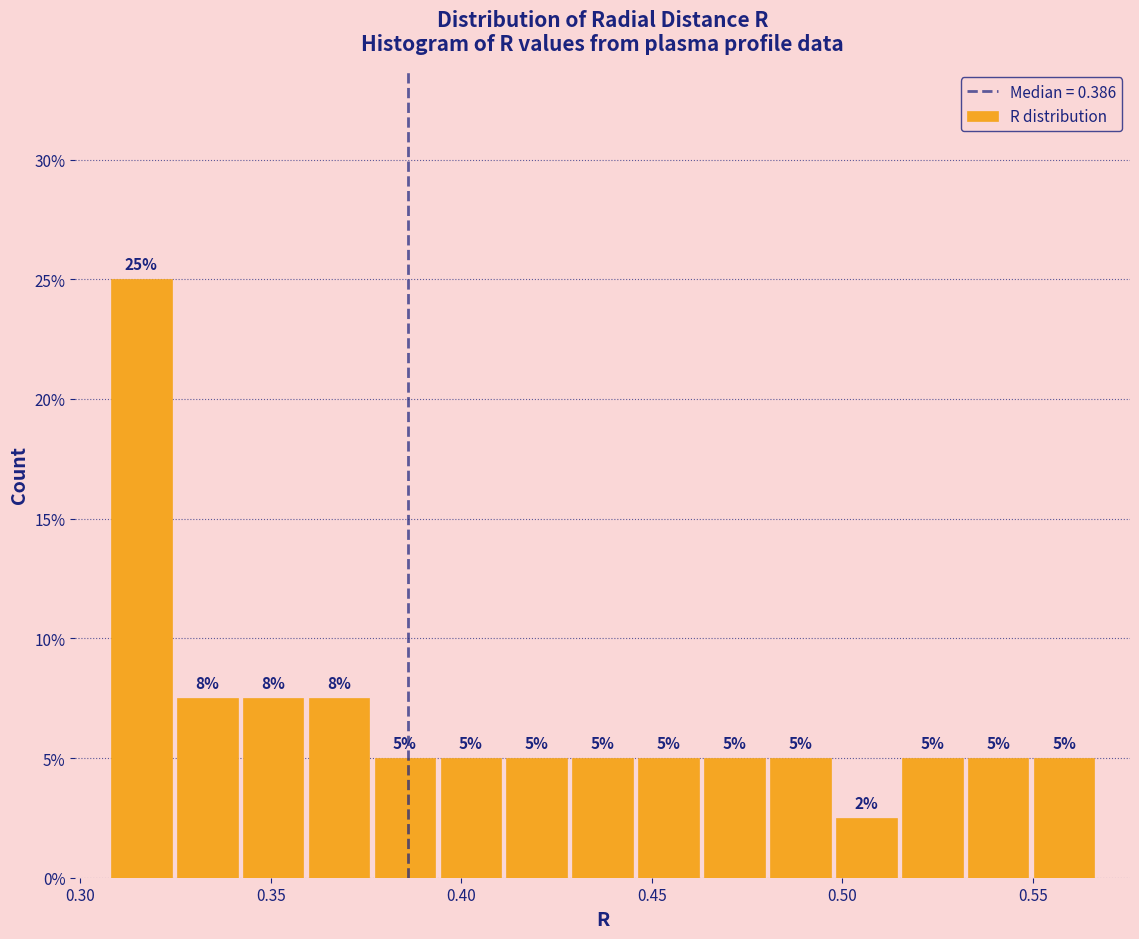

Around what value on the x-axis is the tallest bar? Give the approximate position of its centre, as read against the axis.

0.315